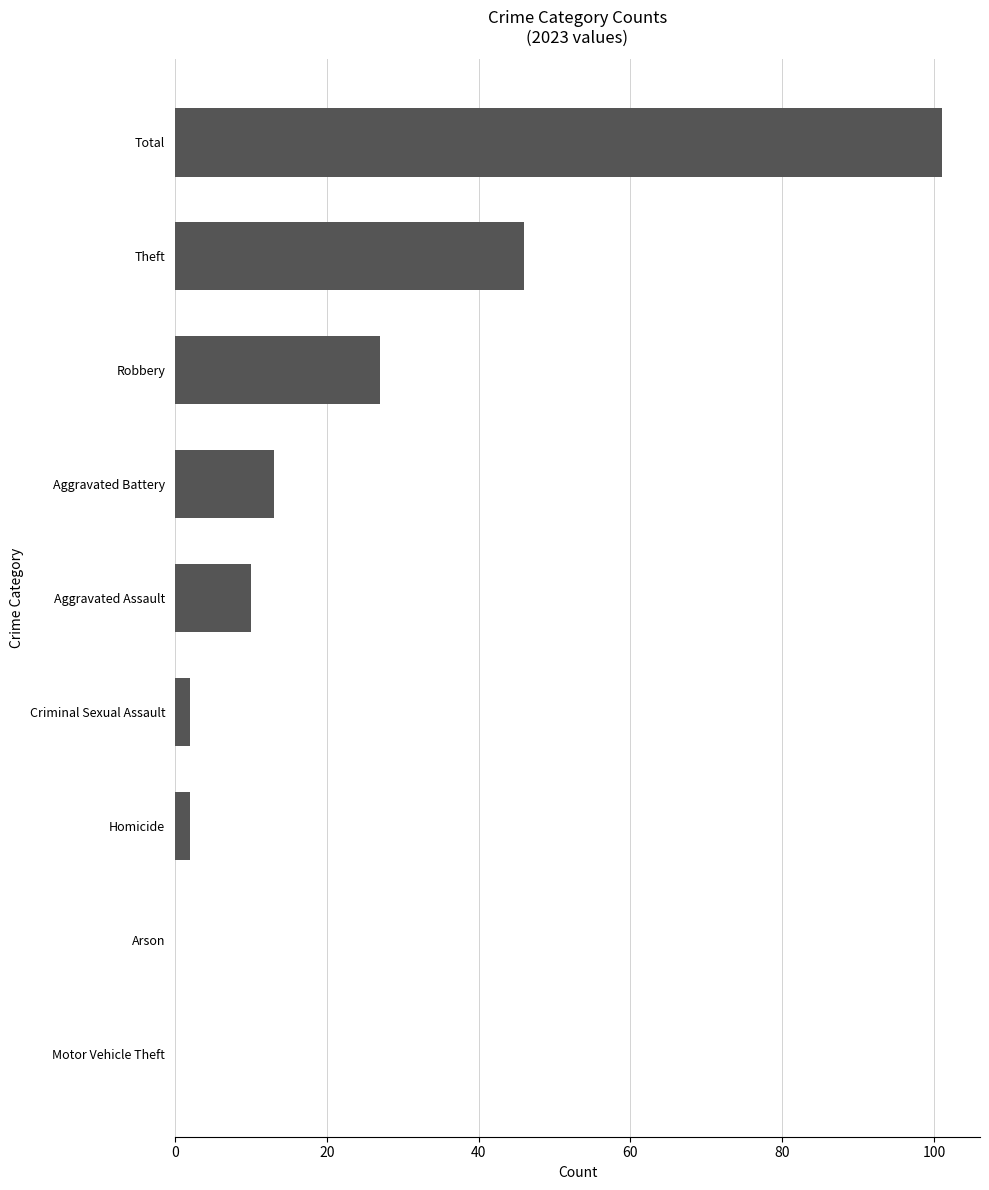

Are the bars horizontal?

Yes